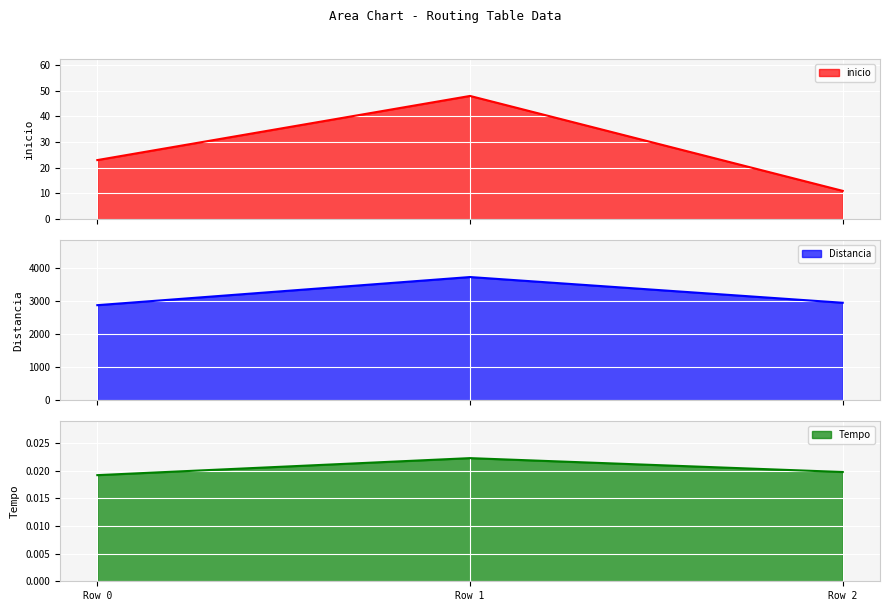

Which series has the largest total across all categories?

Distancia